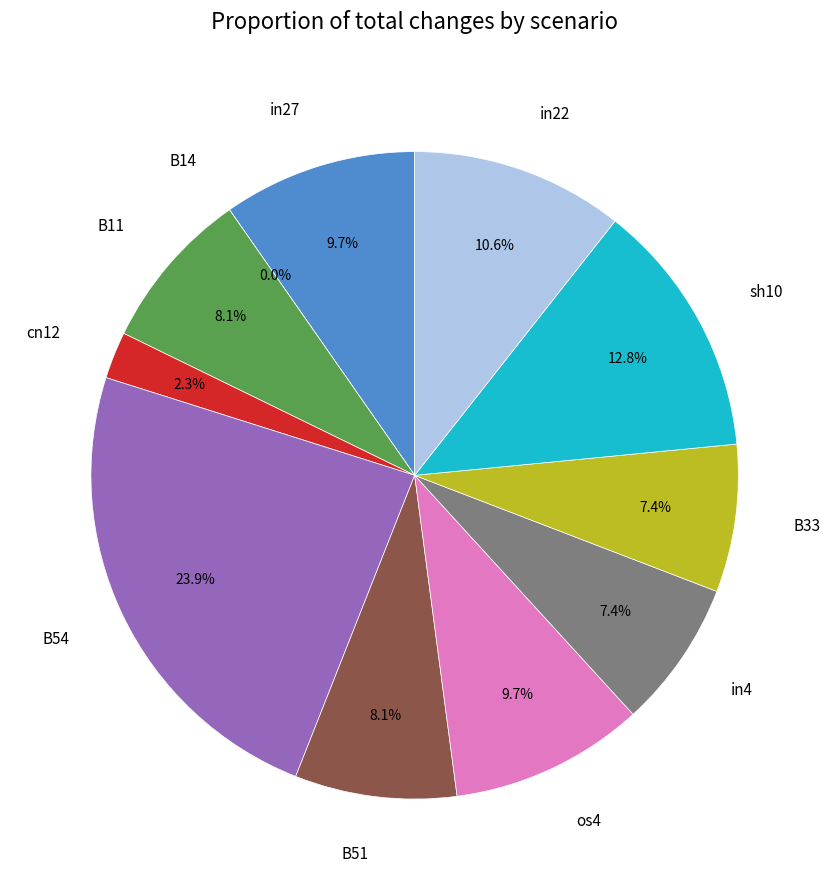

Is there any slice that represents more than half of the pie?

No